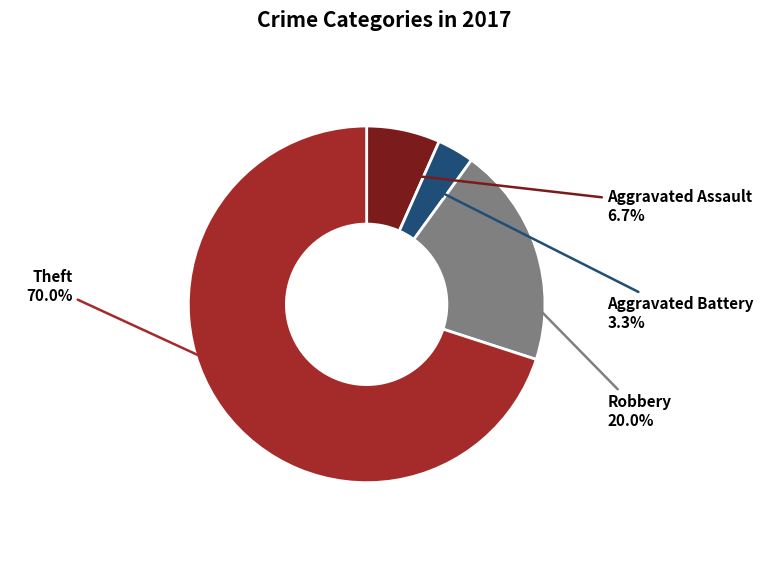

To the nearest percent, what is the difference between the largest and smallest slice percentages?

67%